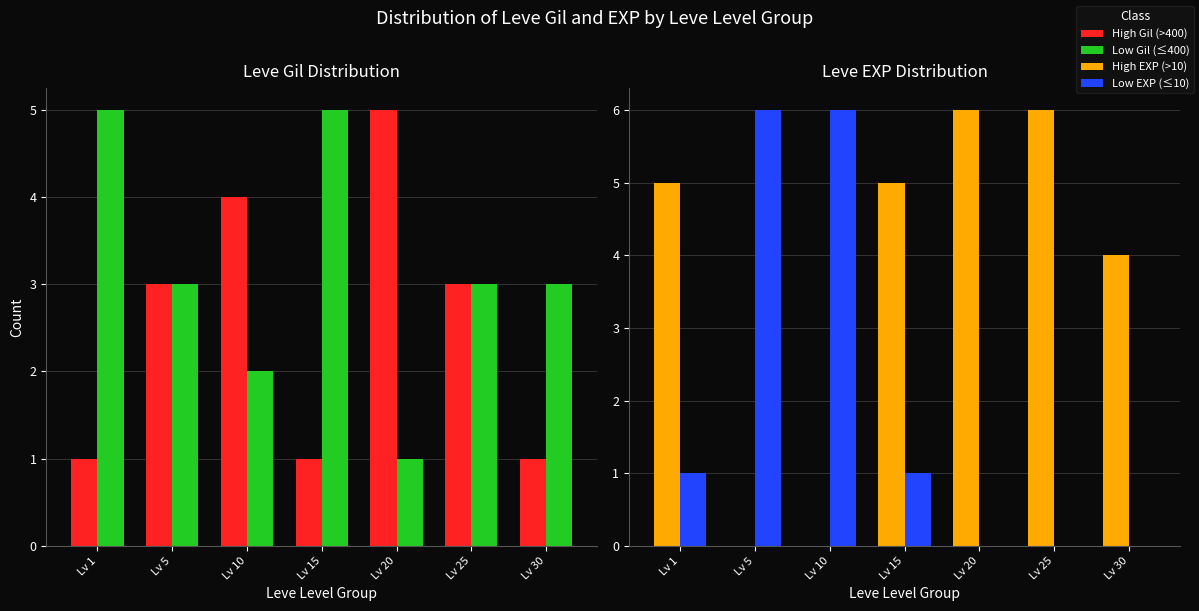

At which category is the sum across all series the highest?

Lv 1